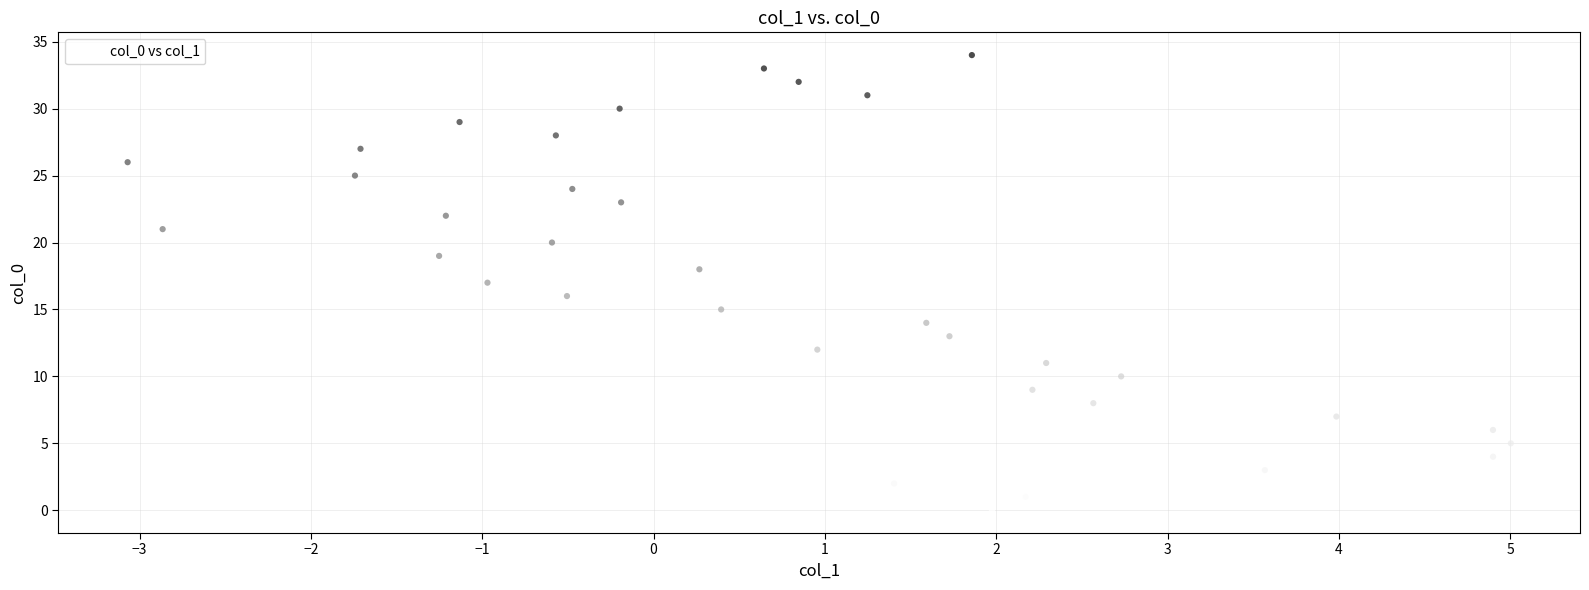

What is the range of Y values (max minus min)?

34